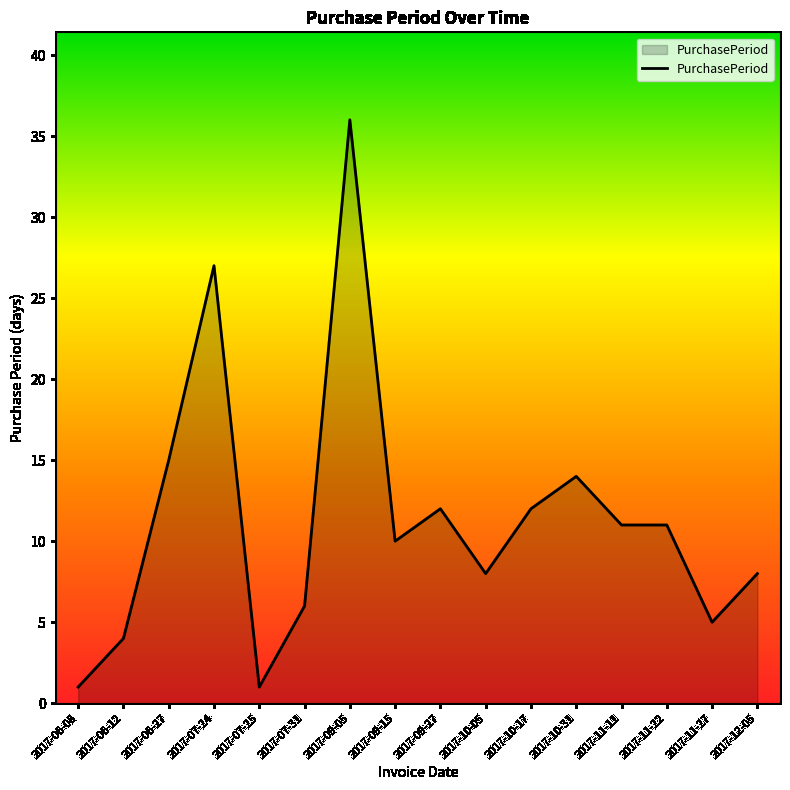

Reading left to right, list all the values displayed in this chart.

2017-06-08=1	2017-06-12=4	2017-06-27=15	2017-07-24=27	2017-07-25=1	2017-07-31=6	2017-09-05=36	2017-09-15=10	2017-09-27=12	2017-10-05=8	2017-10-17=12	2017-10-31=14	2017-11-11=11	2017-11-22=11	2017-11-27=5	2017-12-05=8